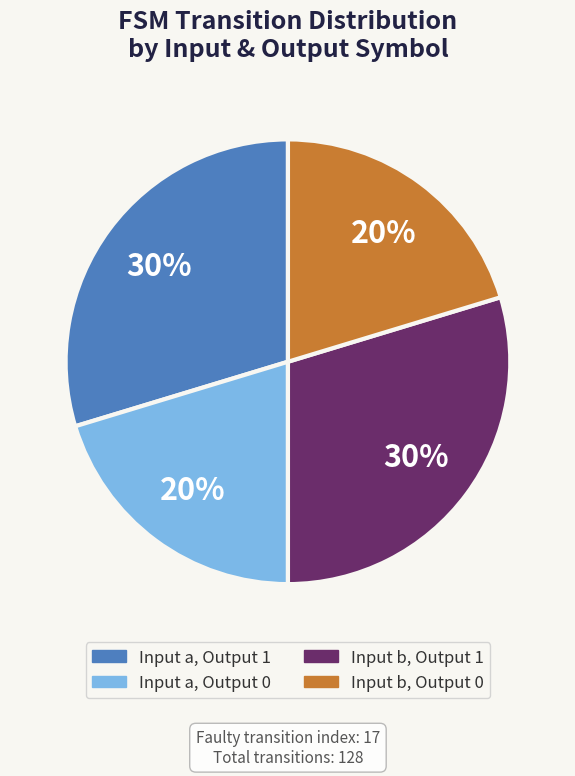

How many segments does this pie chart have?

4